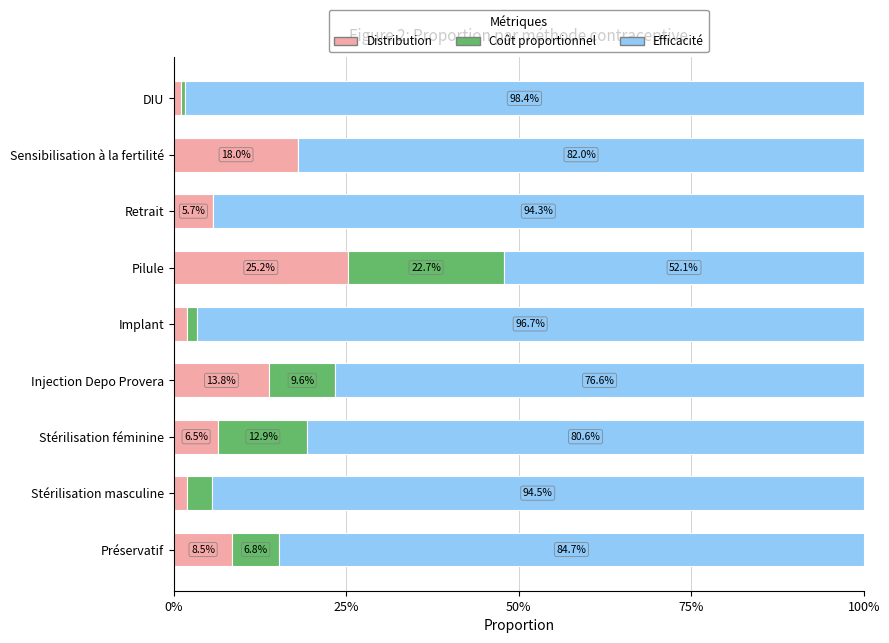

What are all the series names shown in the legend?

Distribution, Coût proportionnel, Efficacité